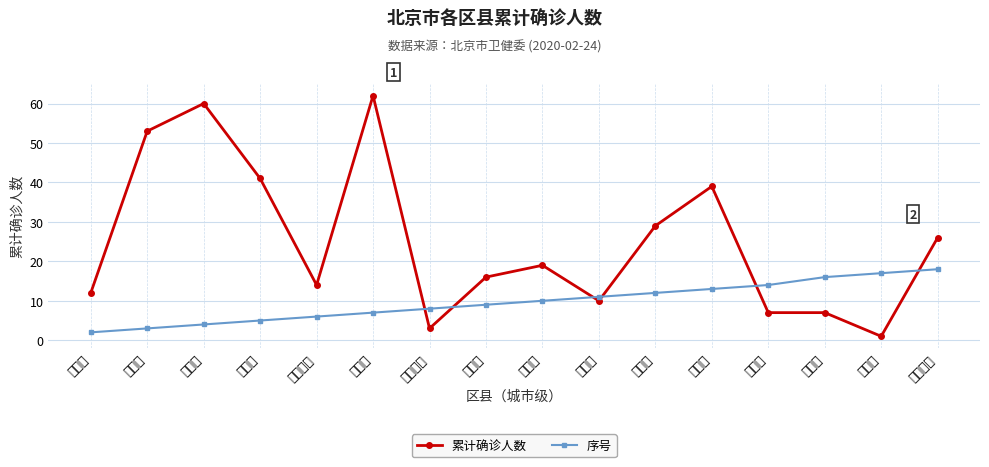

At which label does 序号 reach its minimum?

东城区